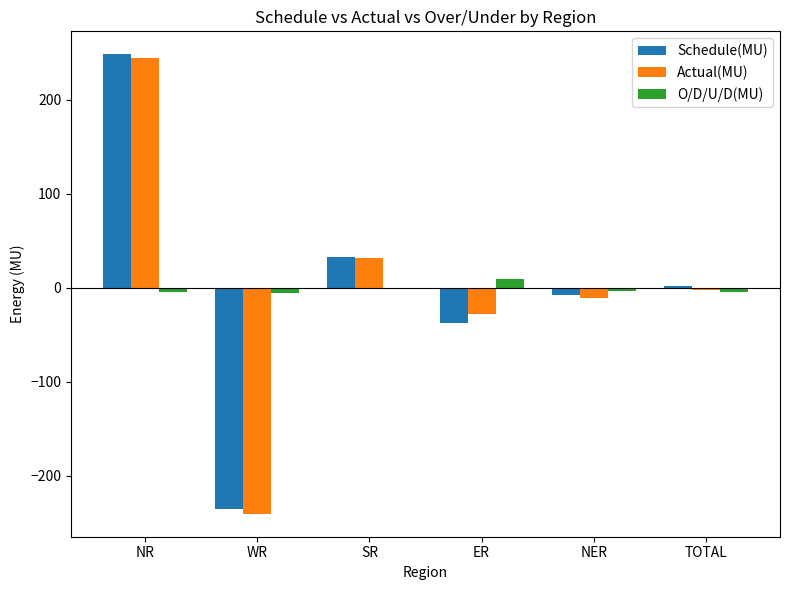

Read the O/D/U/D(MU) value at WR.

-5.4